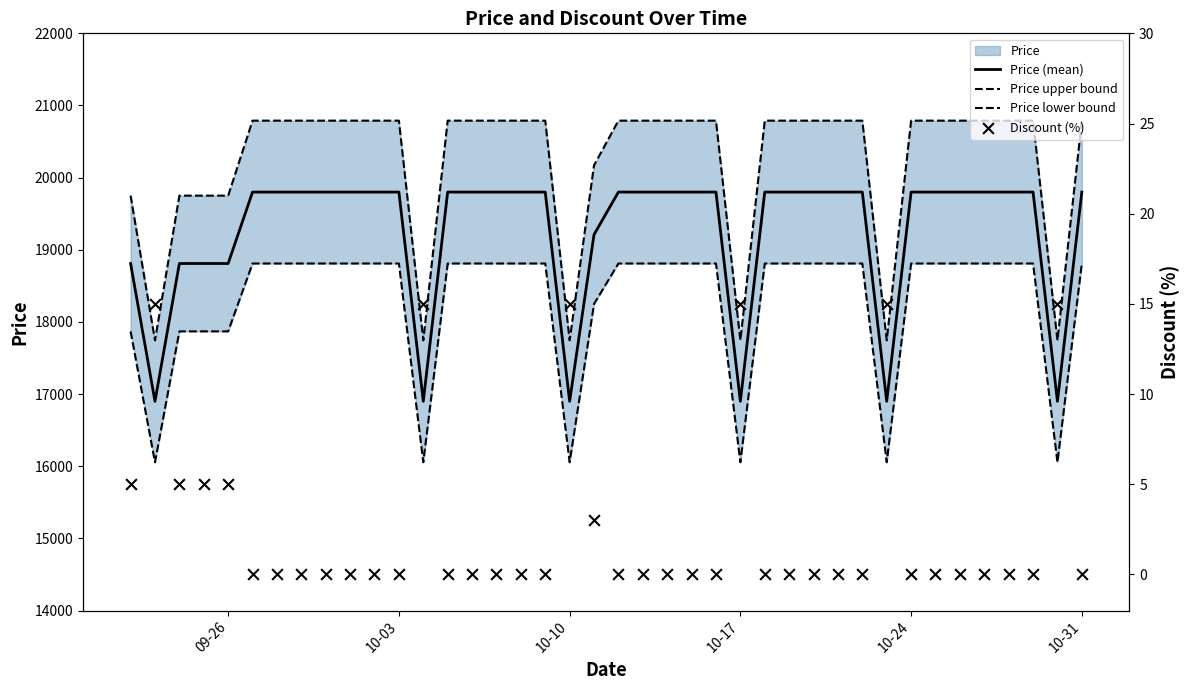

Which series has the largest total across all categories?

Price upper bound